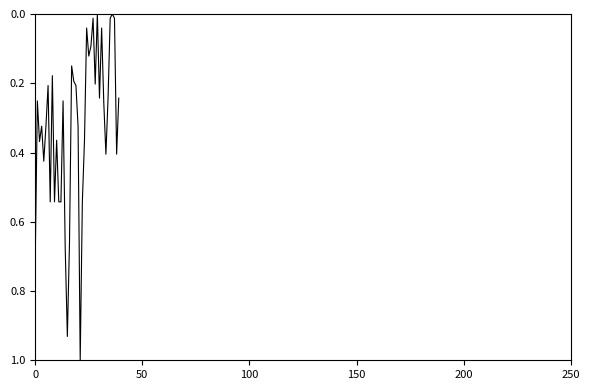

What is the difference between the maximum and minimum values?

1.0